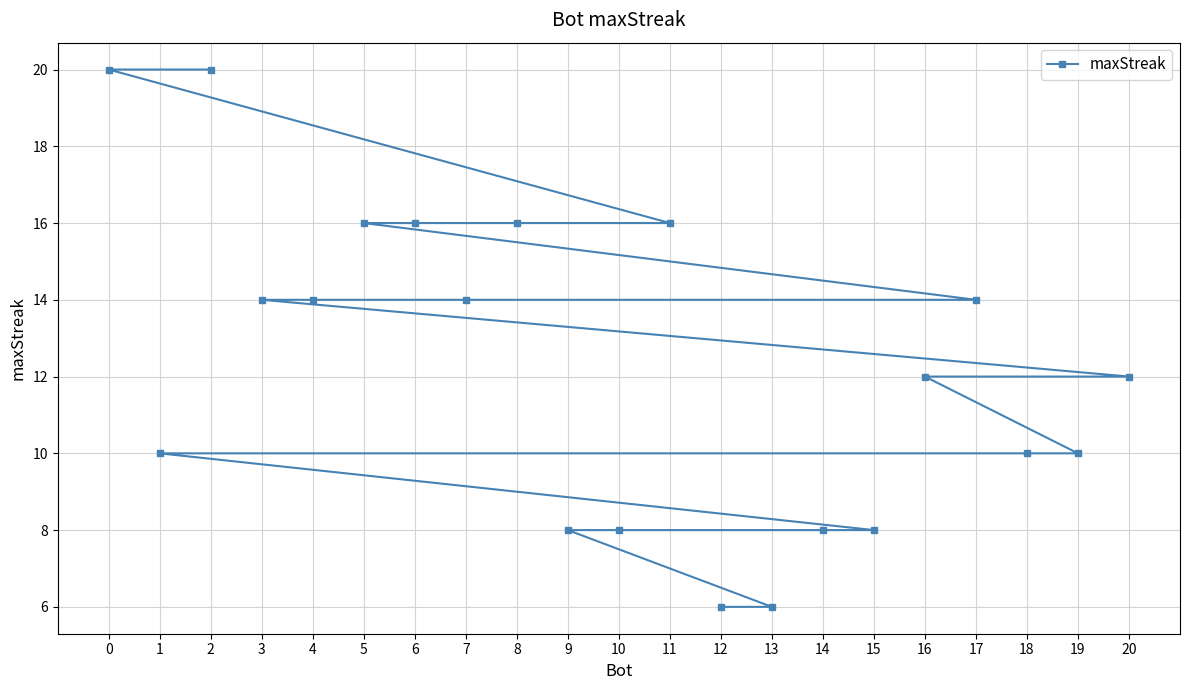

List the labels in order of value, largest first.

2, 0, 11, 8, 6, 5, 17, 7, 4, 3, 20, 16, 19, 18, 1, 15, 14, 10, 9, 13, 12